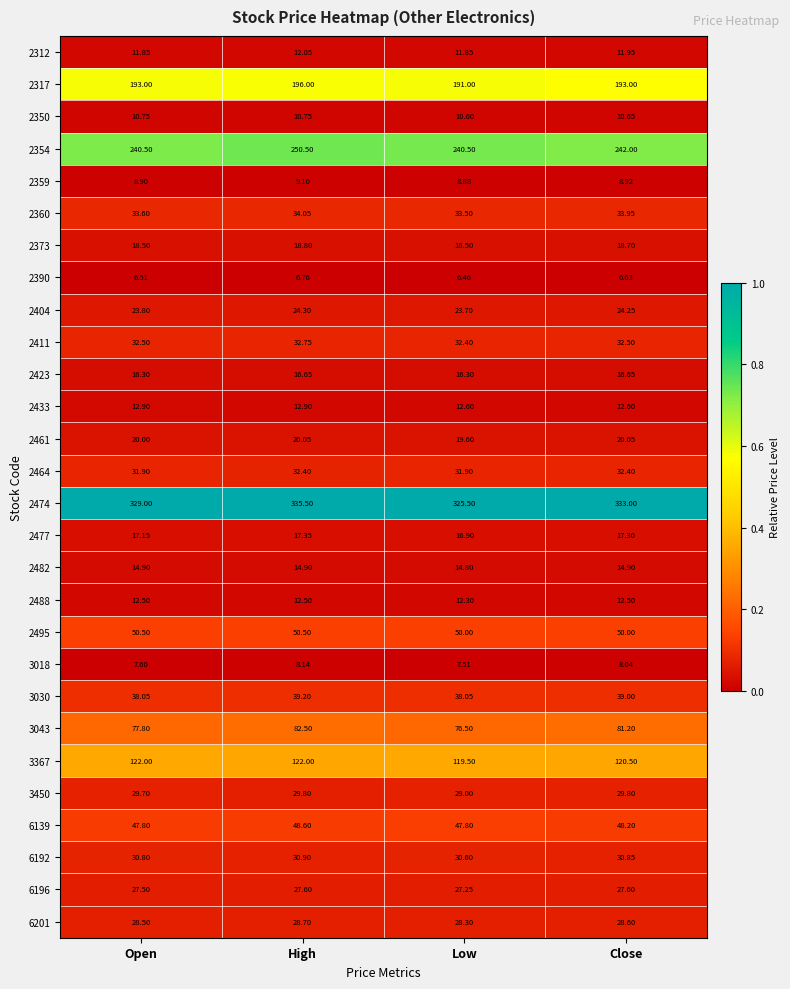

At which category is the sum across all series the highest?

High